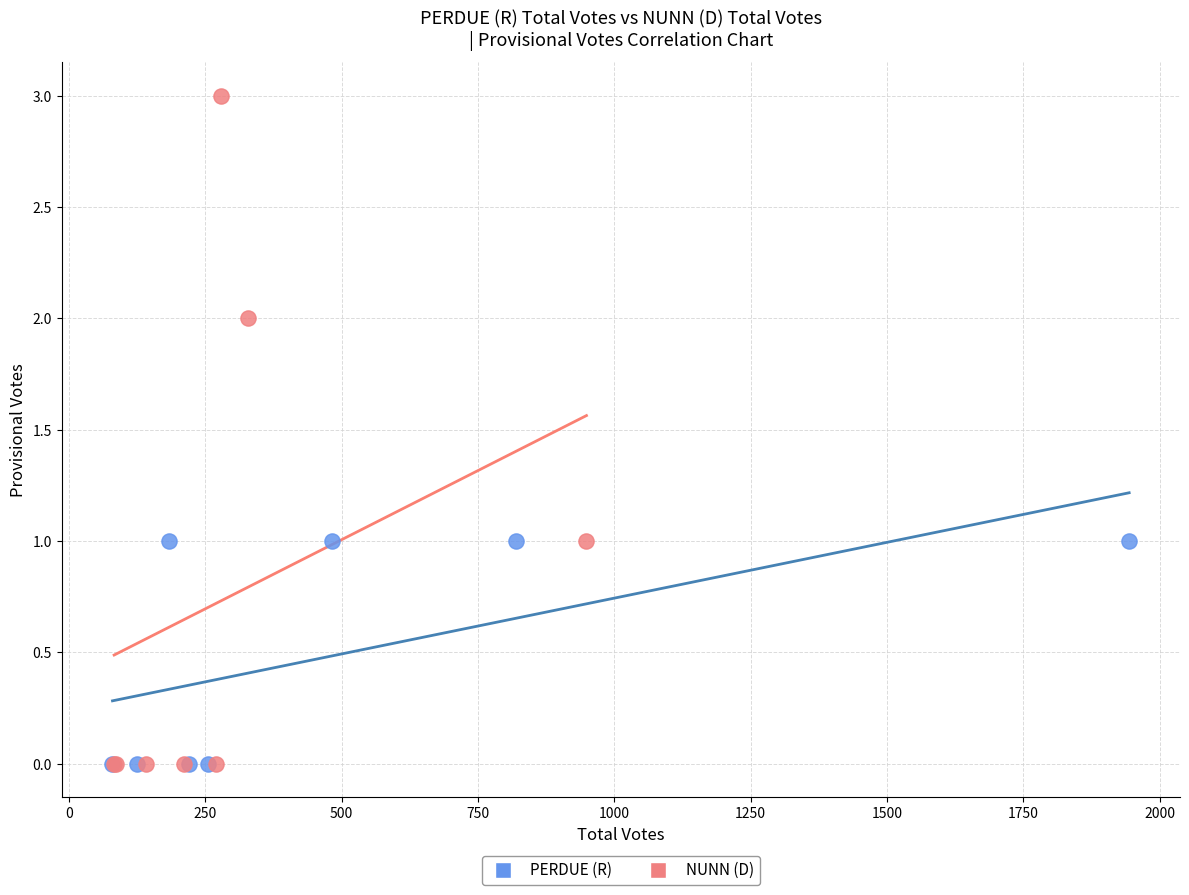

Which series contains the highest Y value?

NUNN (D)